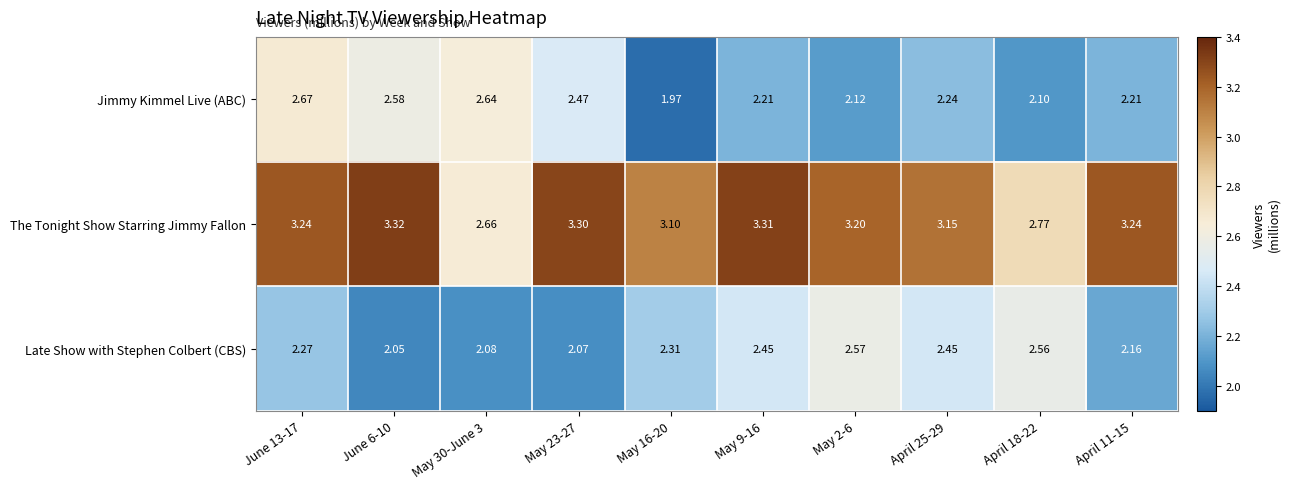

Rank the series by their maximum value, from lowest to highest.

Late Show with Stephen Colbert (CBS), Jimmy Kimmel Live (ABC), The Tonight Show Starring Jimmy Fallon